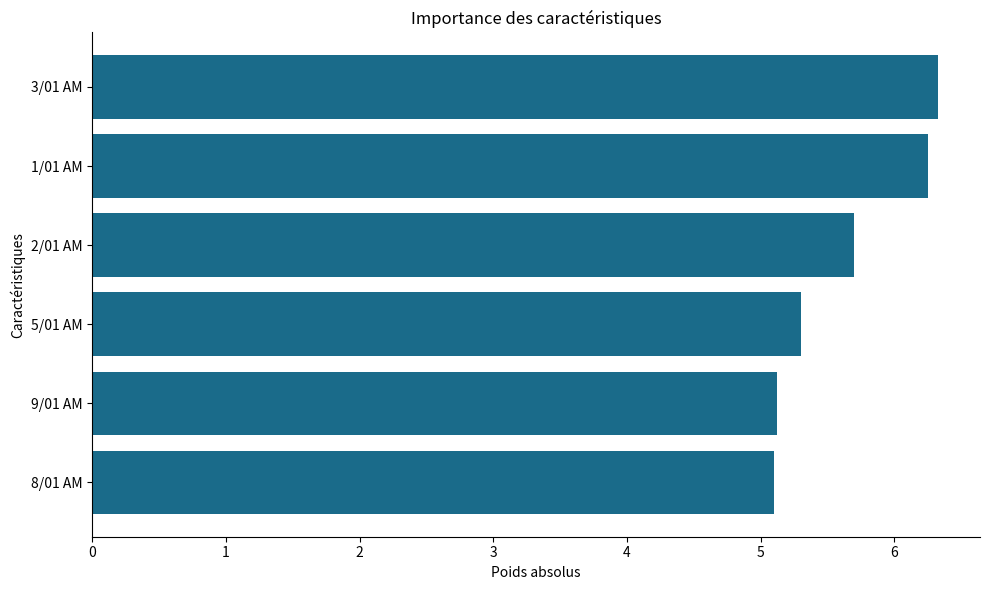

How many bars are there in total?

6